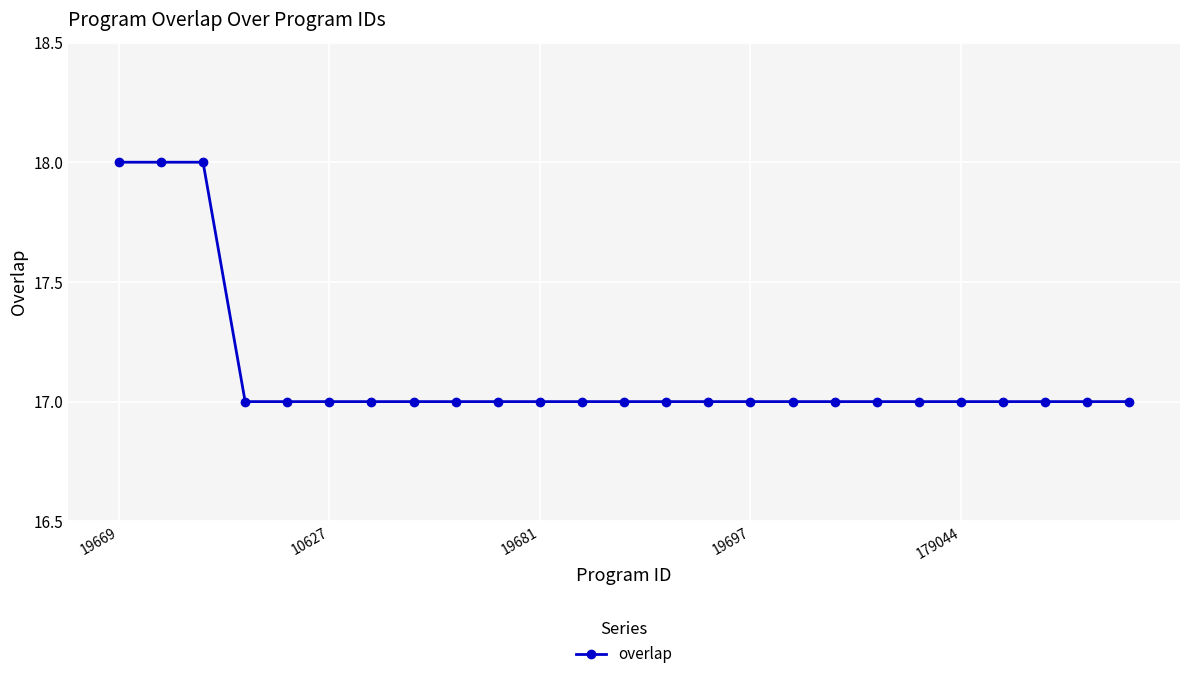

How many data points does each series have?

25